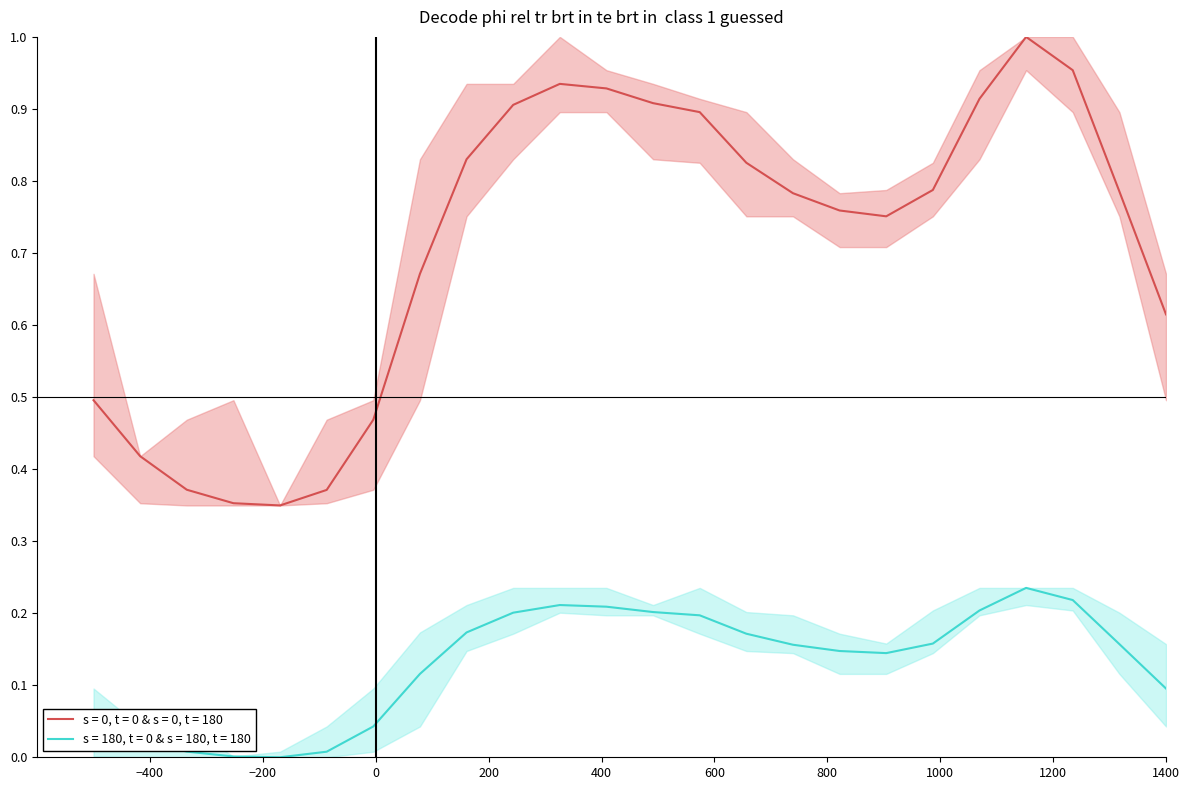

True or false: s = 180, t = 0 & s = 180, t = 180 and s = 0, t = 0 & s = 0, t = 180 cross at least once.

False